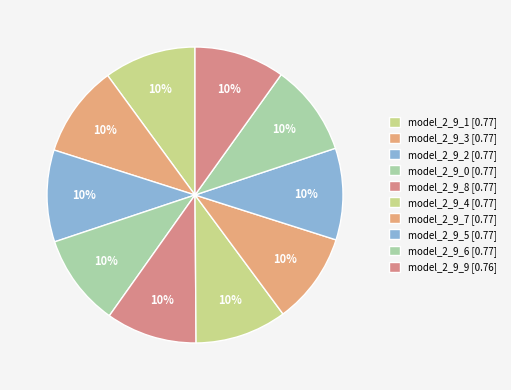

Which slice is the largest?

model_2_9_0